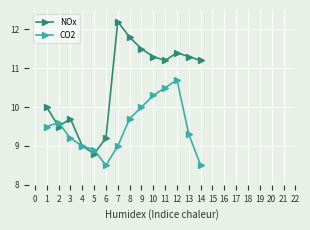

What is the greatest value displayed?

12.2